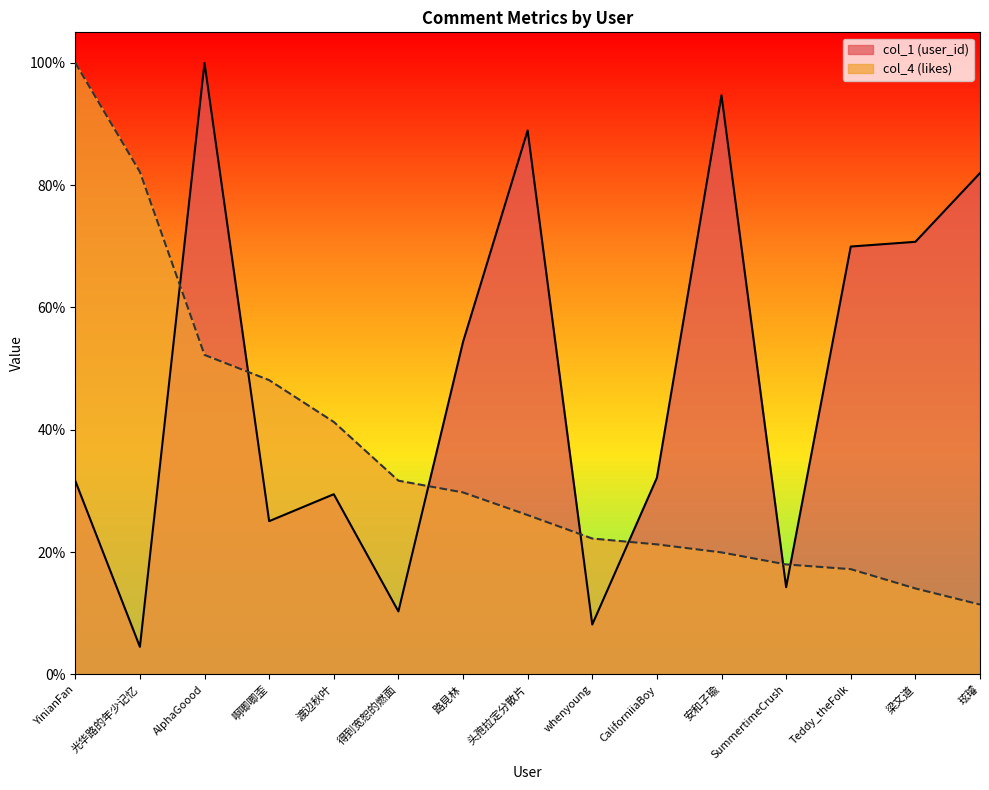

True or false: col_4 has more than 0 interior local peaks.

False